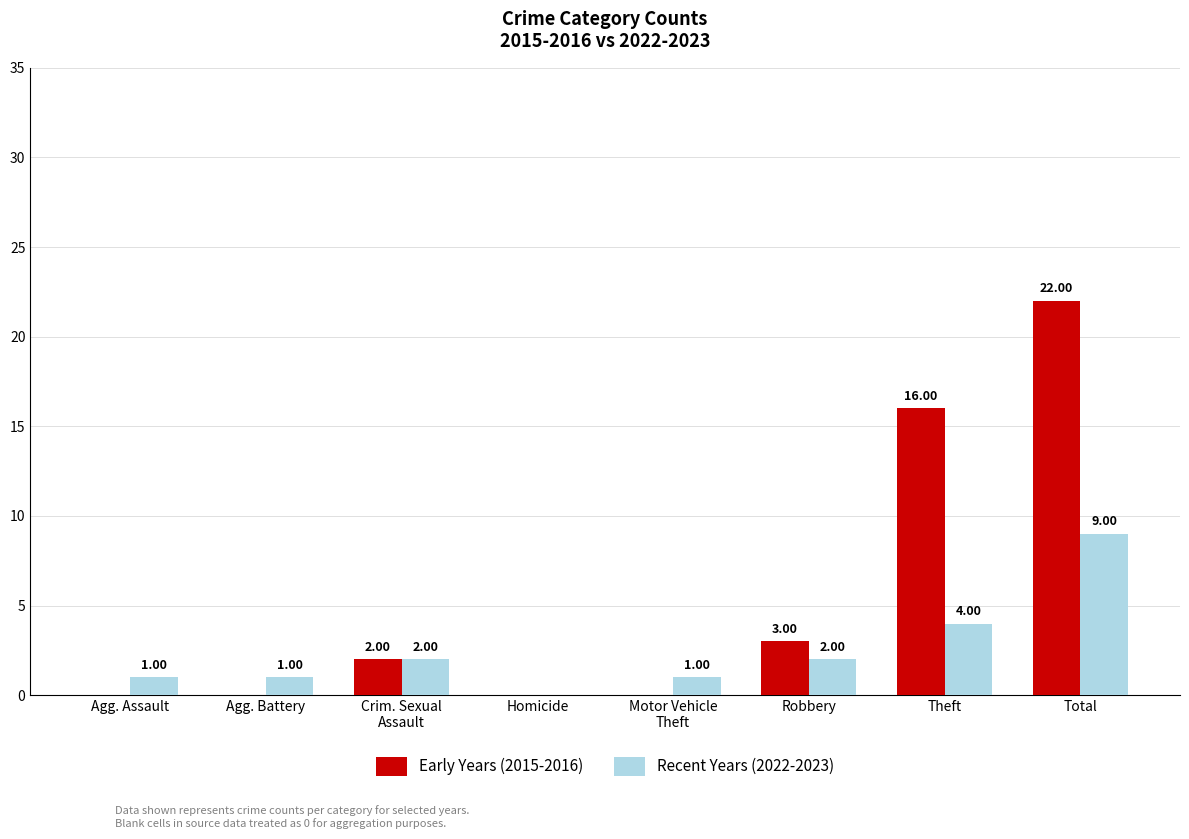

Is the value of Recent Years (2022-2023) at Total greater than the value of Early Years (2015-2016) at Crim. Sexual
Assault?

Yes